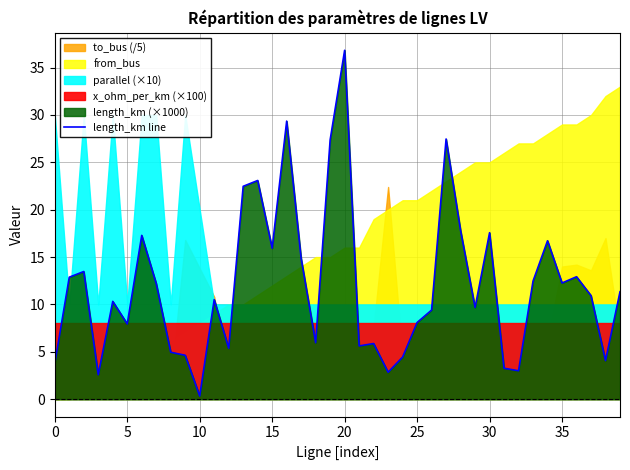

The value at 20 is 36.8. True or false?

True